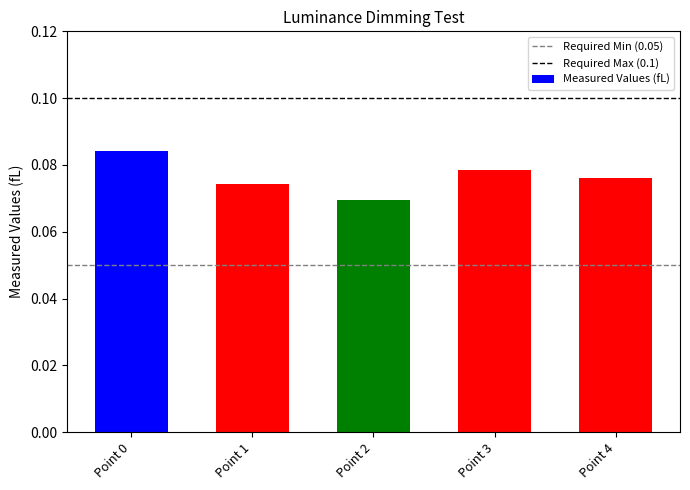

At which category does the chart reach its minimum across all series?

Point 2